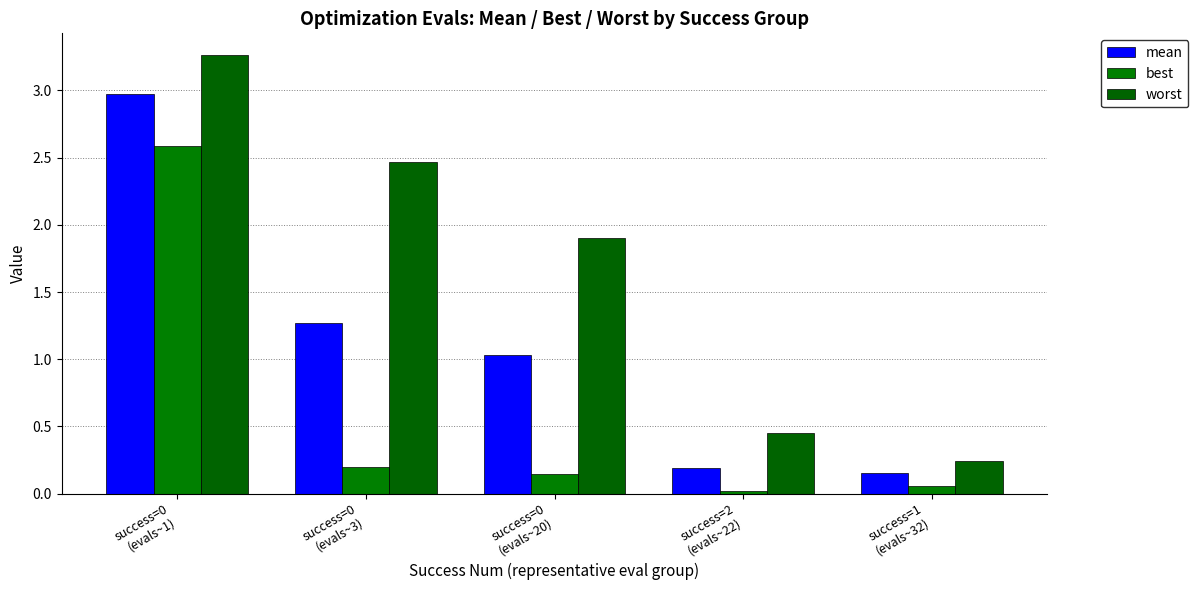

True or false: worst has a value of 0.2 at success=1
(evals~32).

True